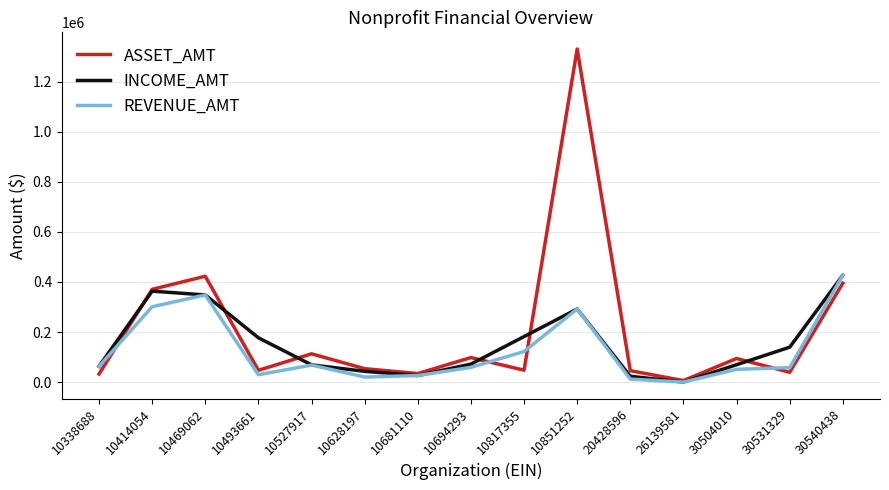

What is the difference between the maximum and second lowest values in the REVENUE_AMT series?

414525